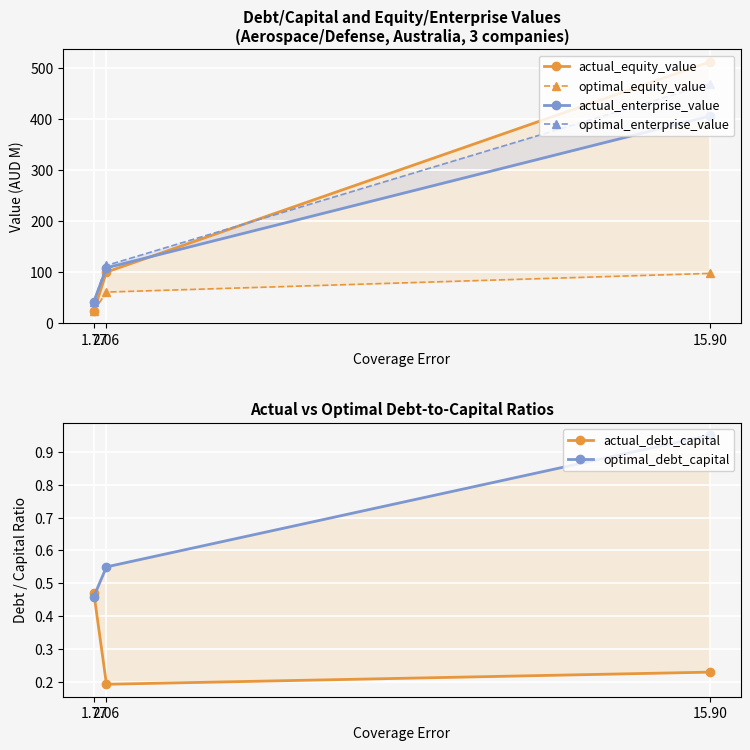

What is the label of the 2nd point from the left?

2.06